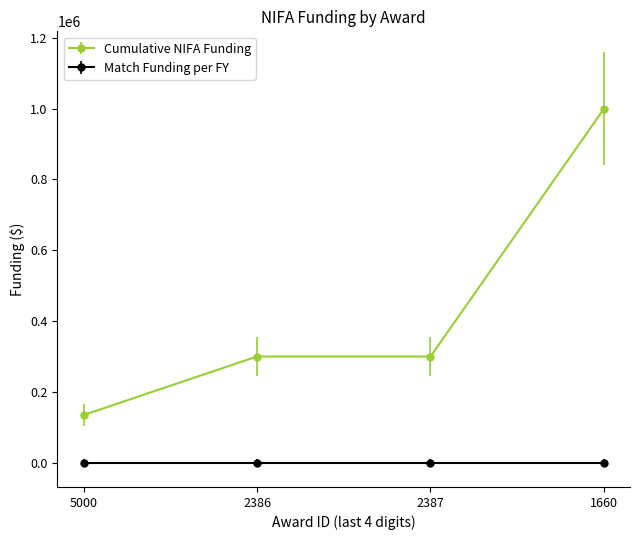

Which label corresponds to the largest value in the chart?

1660